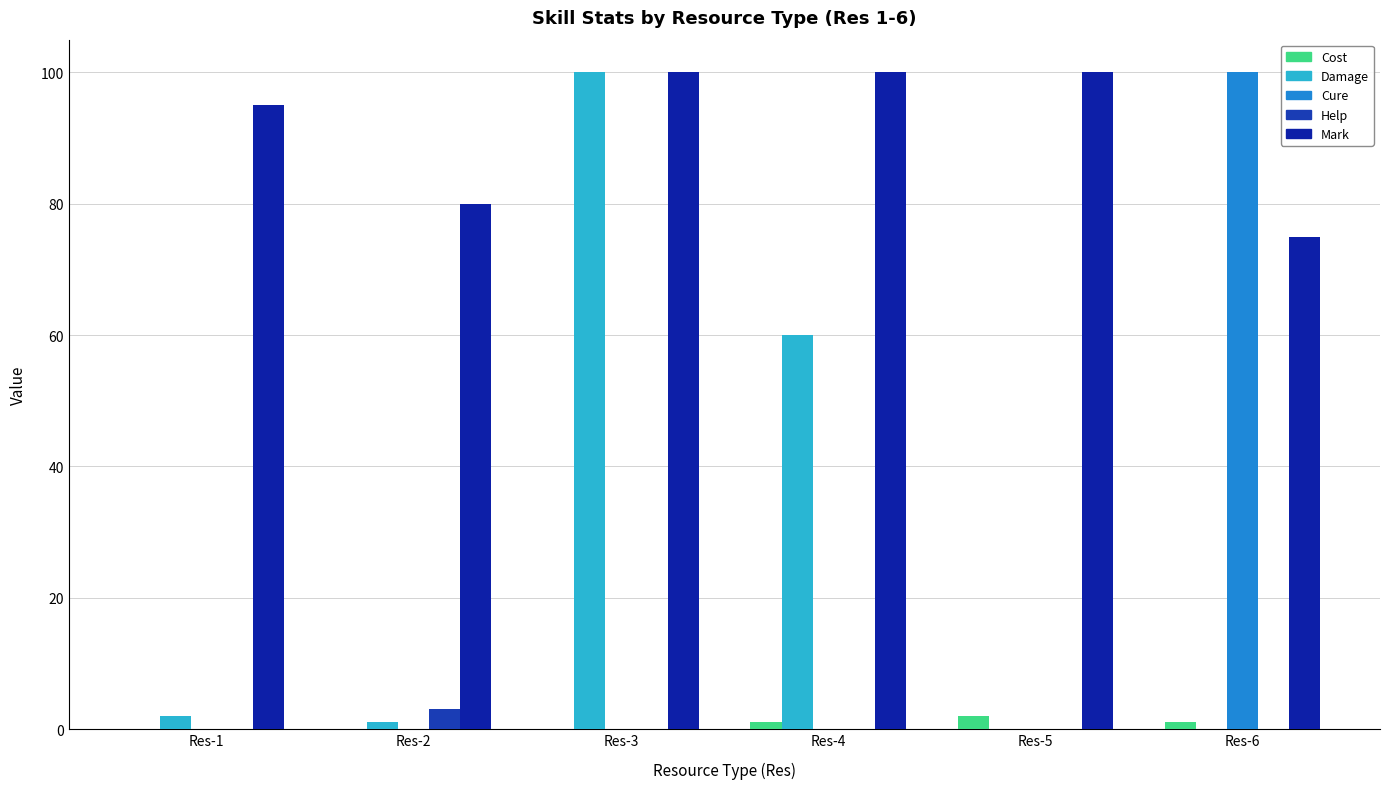

Read the Cost value at Res-5.

2